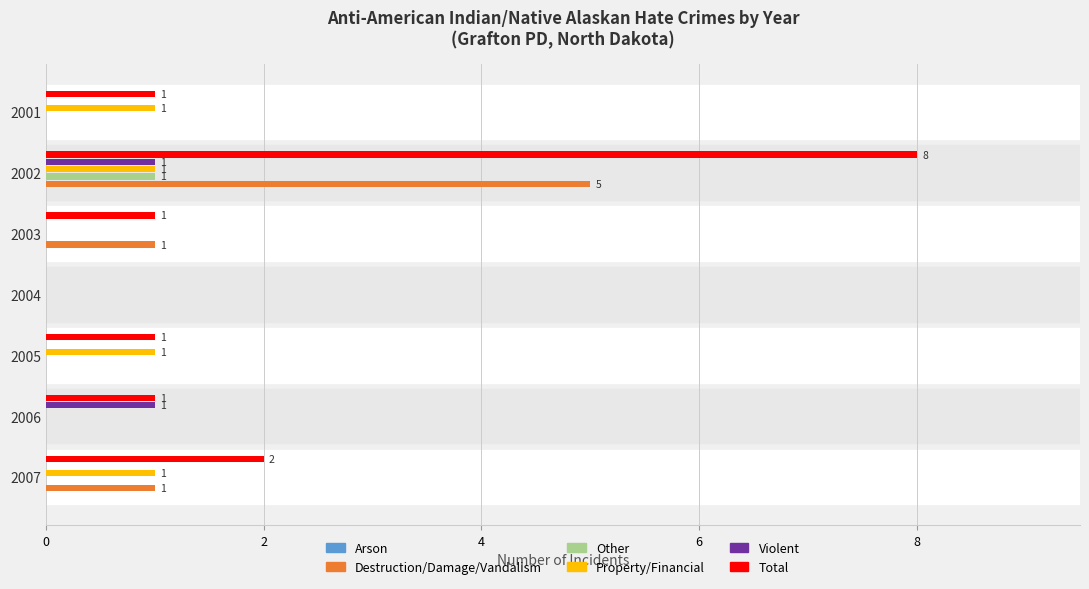

Which series has the largest total across all categories?

Total